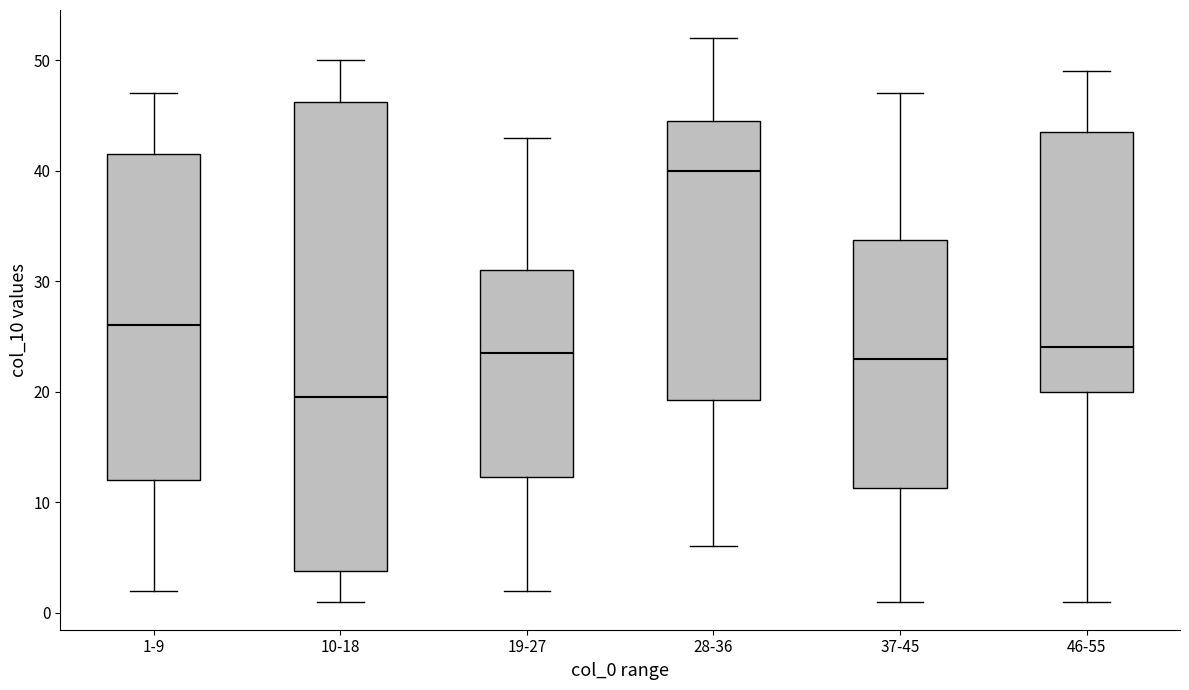

Which box's median line is the lowest?

10-18